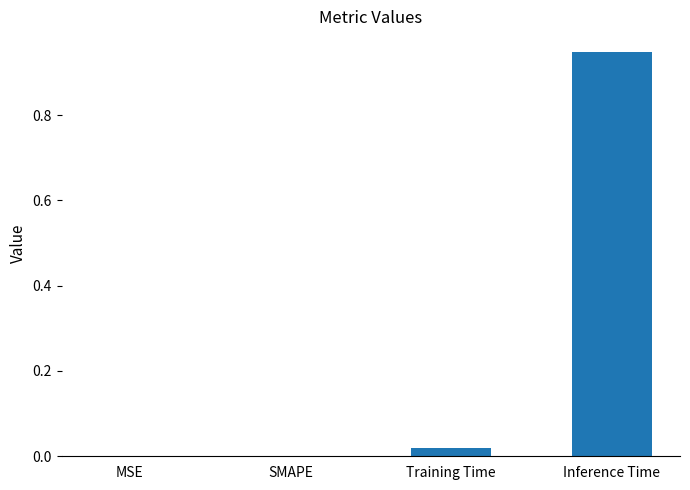

True or false: the data shows 0.0 at MSE.

True